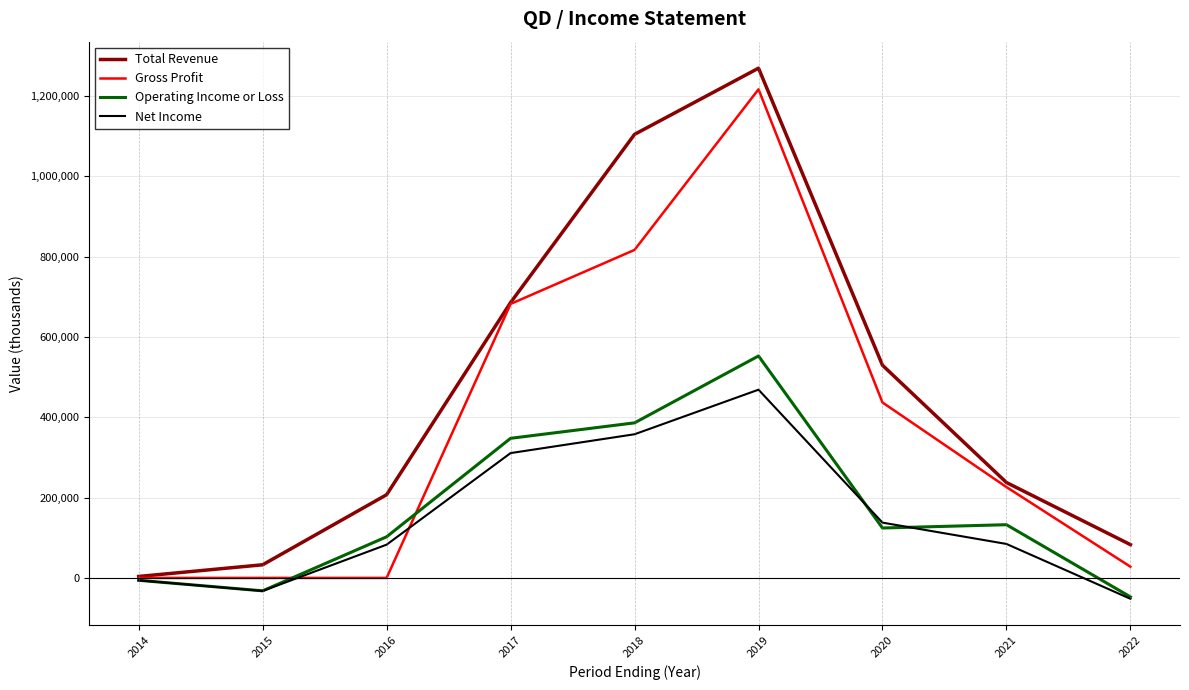

Which series has the largest total across all categories?

Total Revenue